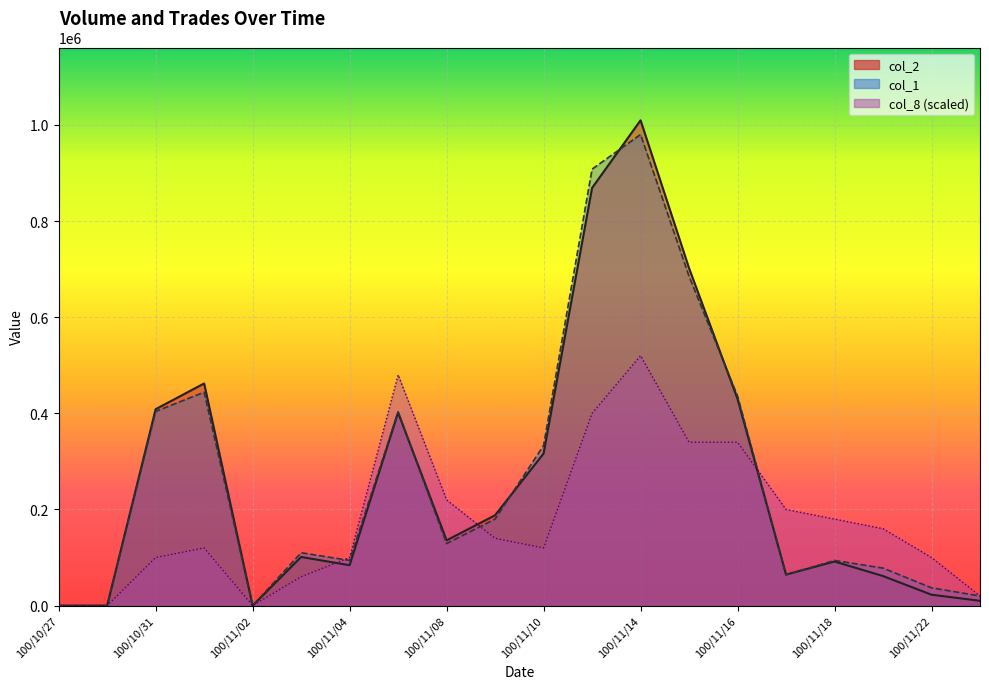

At which category does col_1 reach its first local valley?

100/11/02